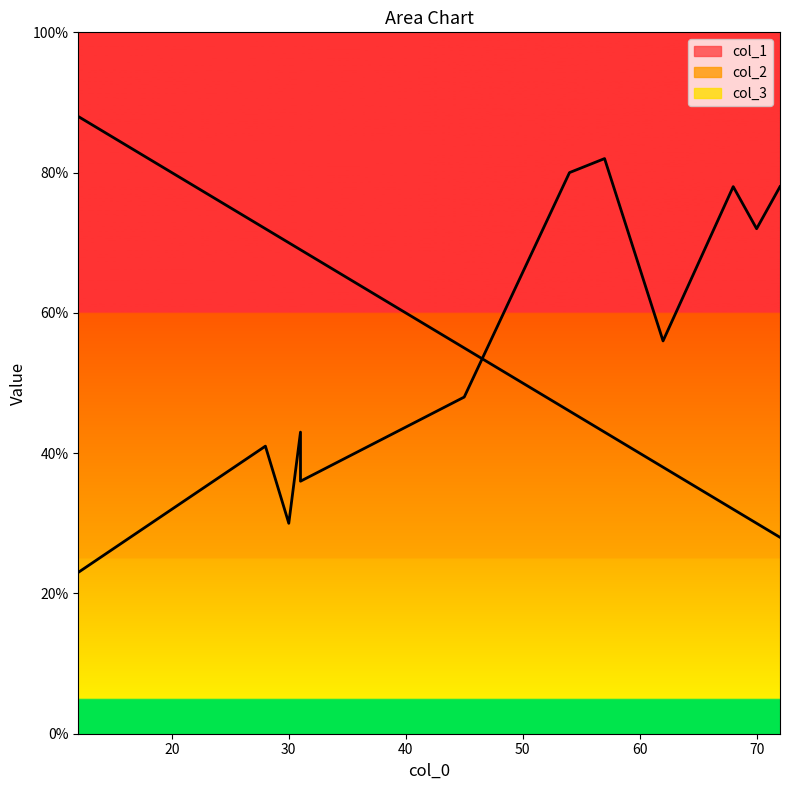

How many distinct data groups are displayed?

3